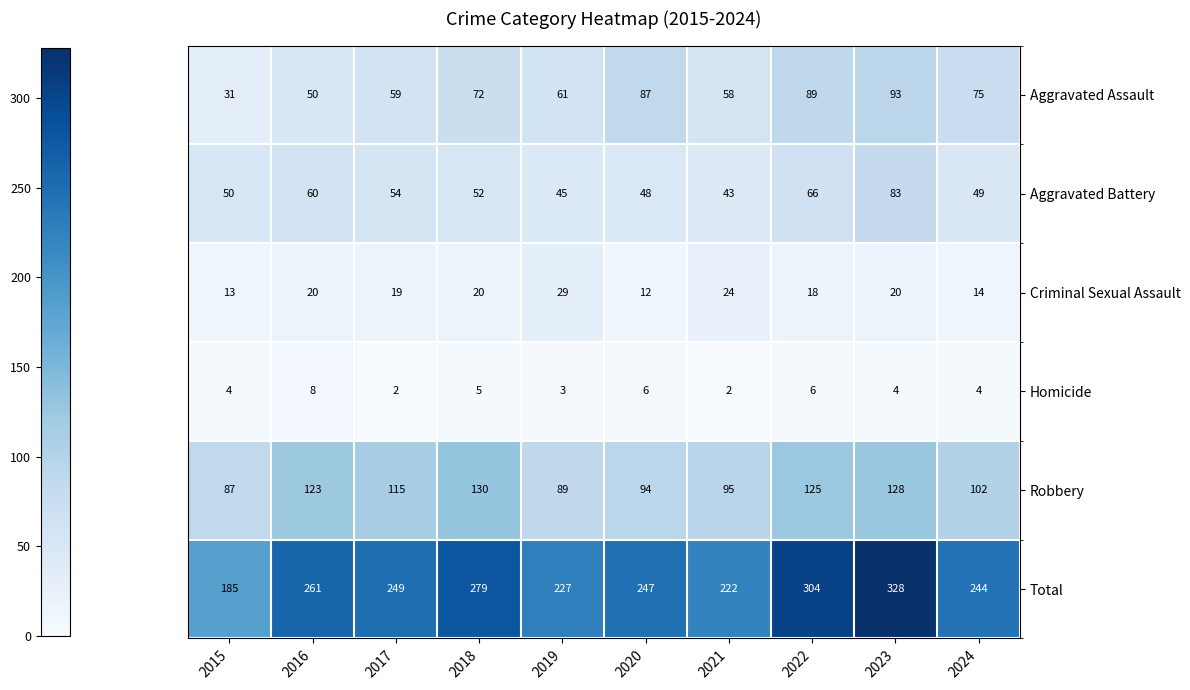

What is the difference between the Aggravated Assault values at 2020 and 2018?

15